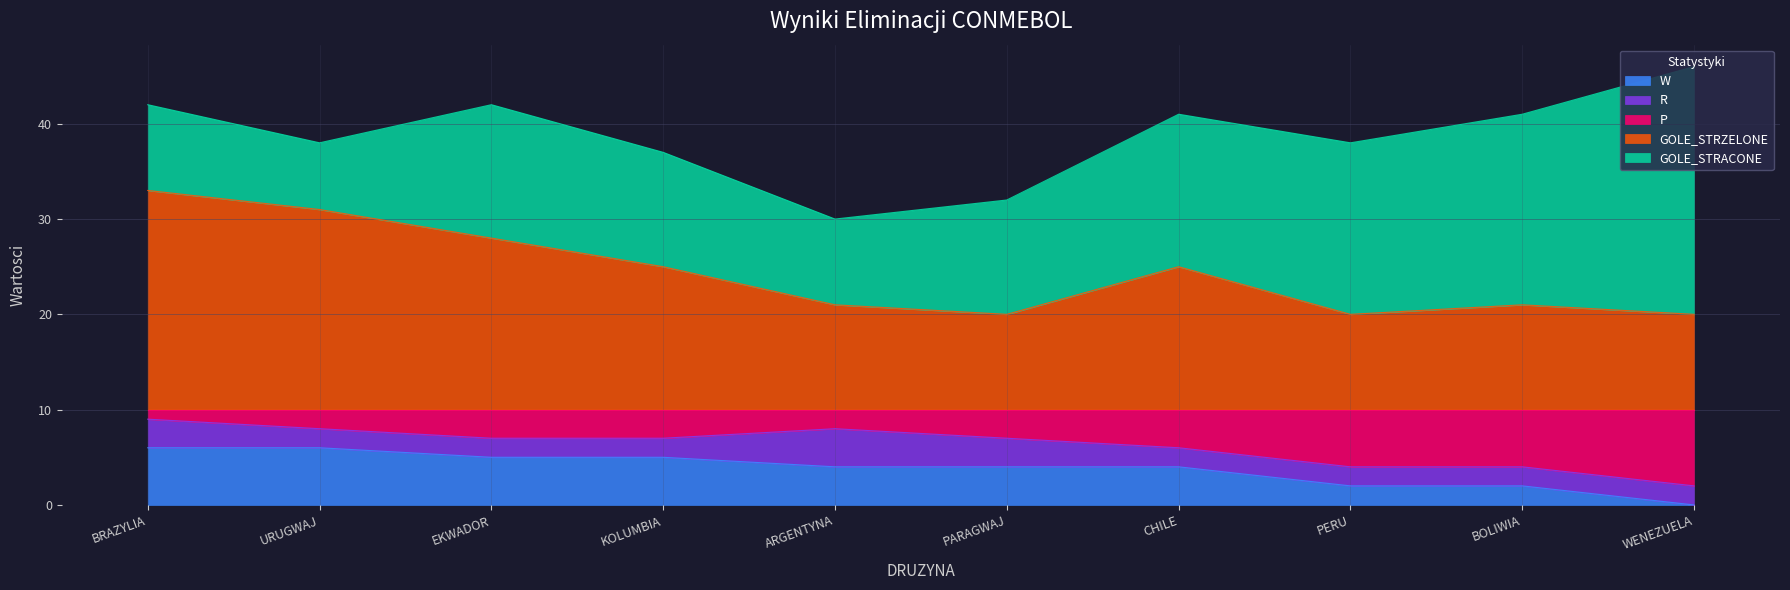

What is the label of the 2nd point from the right?

BOLIWIA